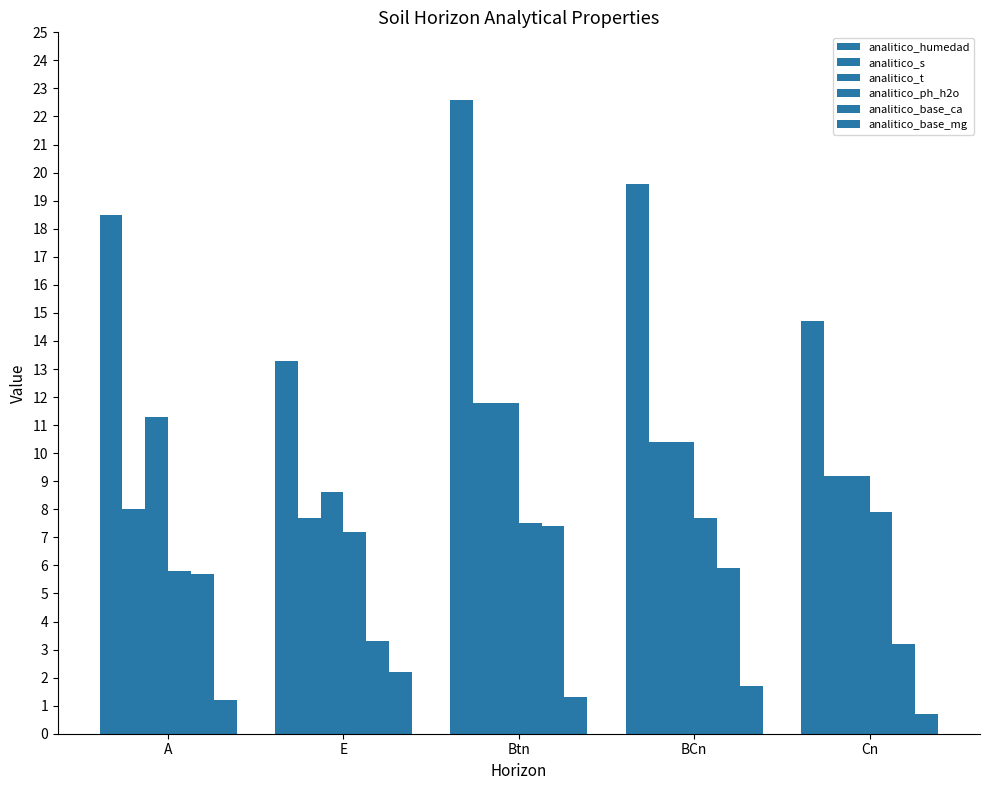

Where does the analitico_ph_h2o series first go above 7?

E